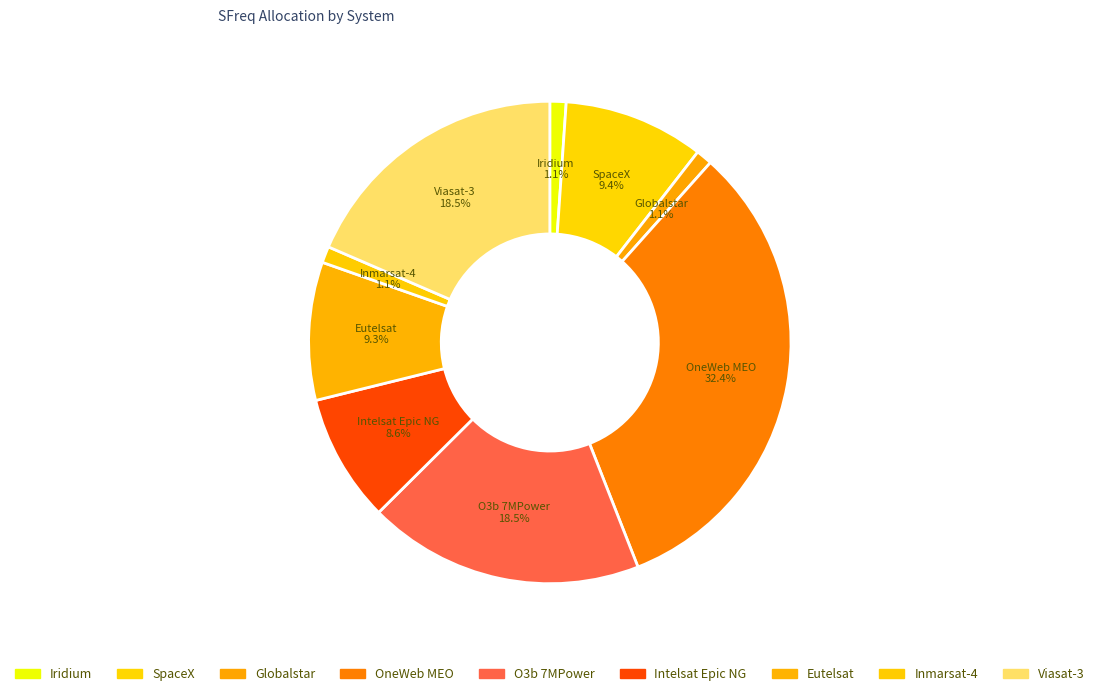

How many slices are in this pie chart?

9